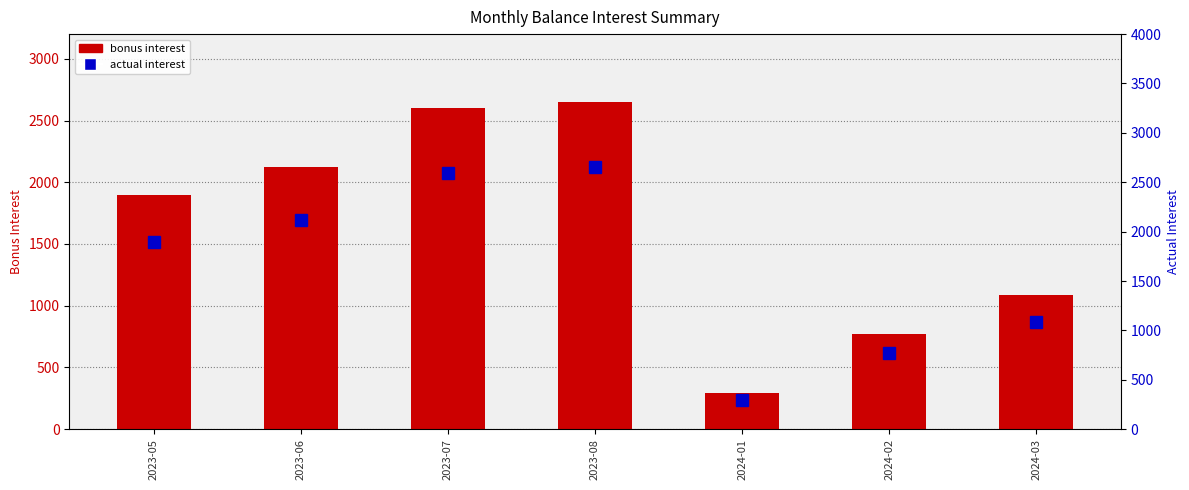

What is the difference between the maximum and minimum values in the bonus interest series?

2358.4